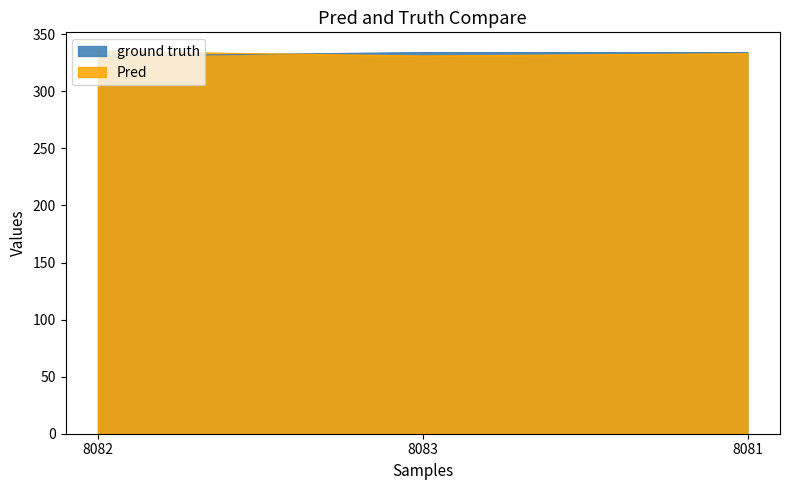

What is the minimum value for ground truth?

331